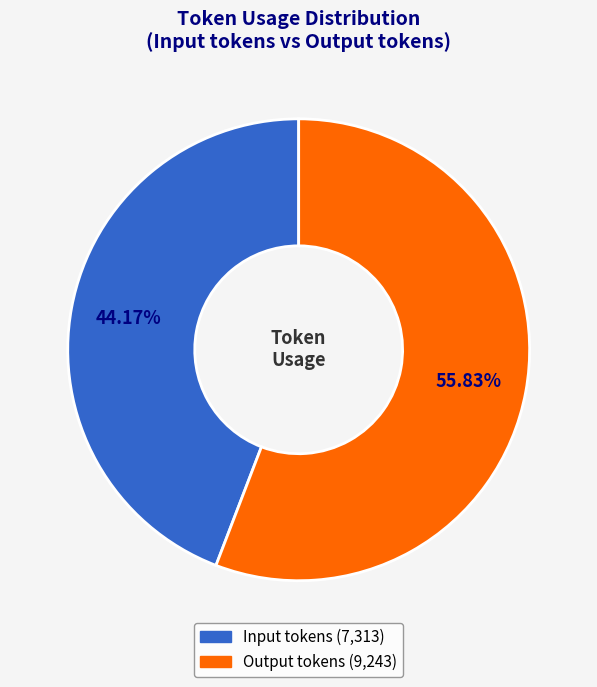

To the nearest percent, what is the difference between the largest and smallest slice percentages?

12%